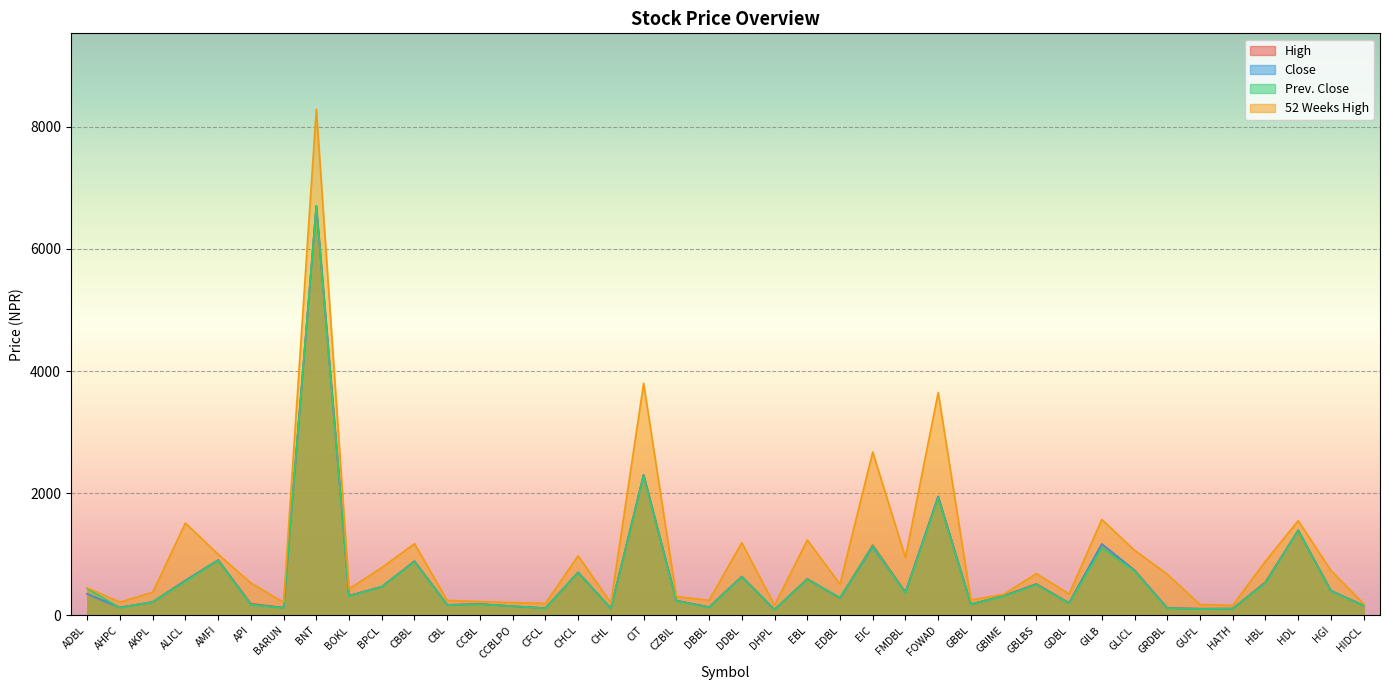

List the series in order of their peak value, highest first.

52 Weeks High, High, Close, Prev. Close